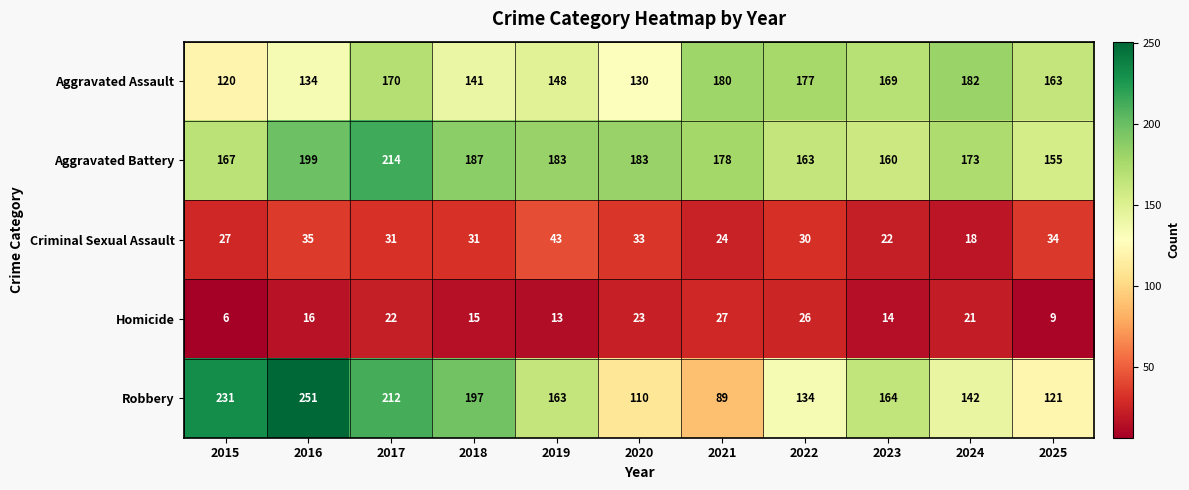

Rank the series at 2015 from highest to lowest value.

Robbery, Aggravated Battery, Aggravated Assault, Criminal Sexual Assault, Homicide